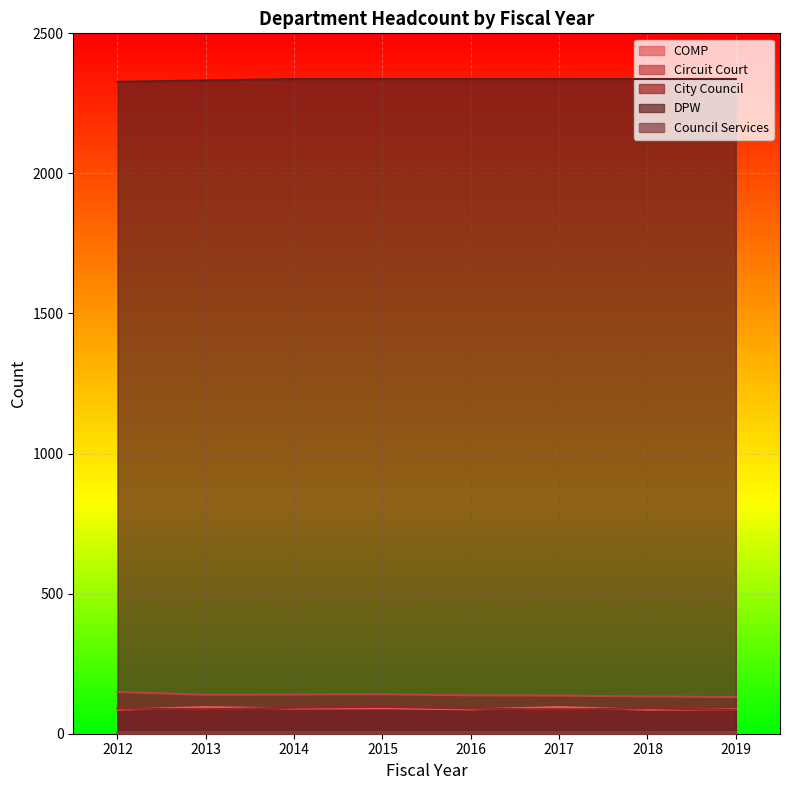

Which series has the largest total across all categories?

DPW